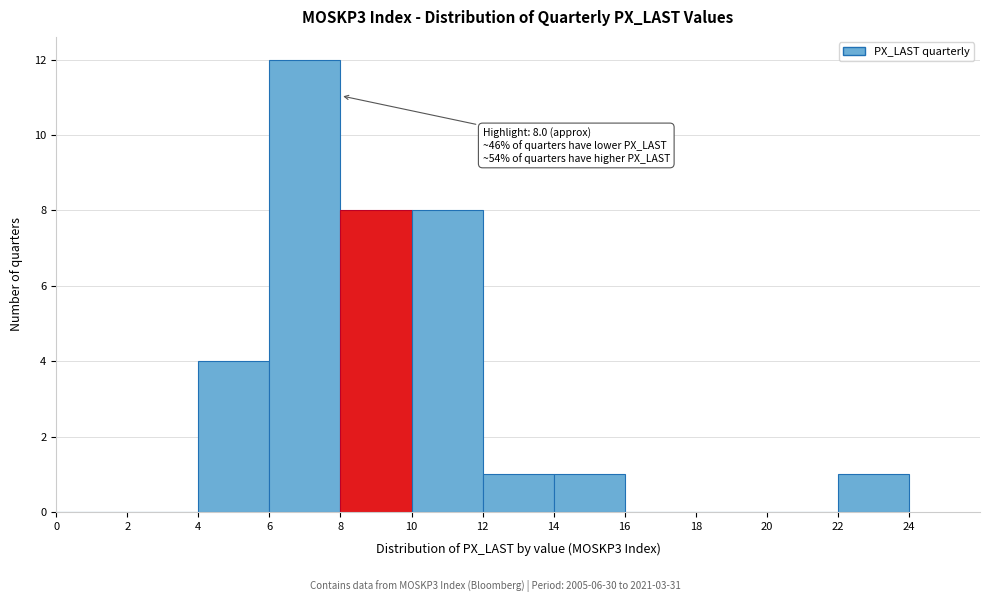

Over which range of the x-axis is the bar tallest?

6 to 8